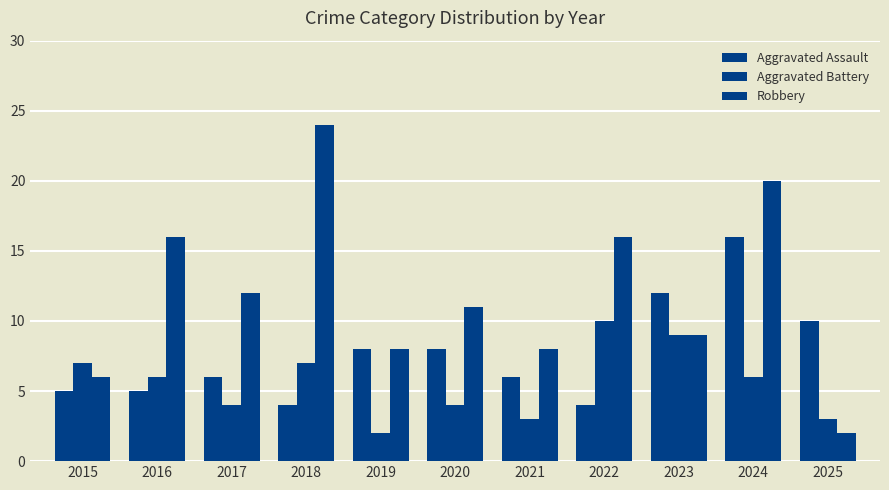

List the labels in order of Aggravated Battery value, smallest first.

2019, 2021, 2025, 2017, 2020, 2016, 2024, 2015, 2018, 2023, 2022